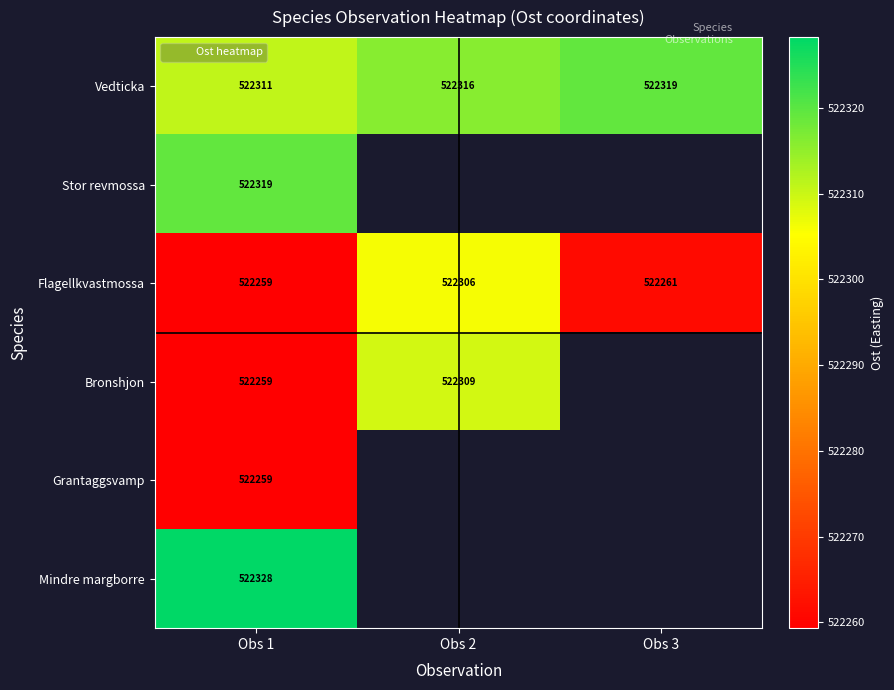

Rank the series by their maximum value, from lowest to highest.

Grantaggsvamp, Flagellkvastmossa, Bronshjon, Vedticka, Stor revmossa, Mindre margborre